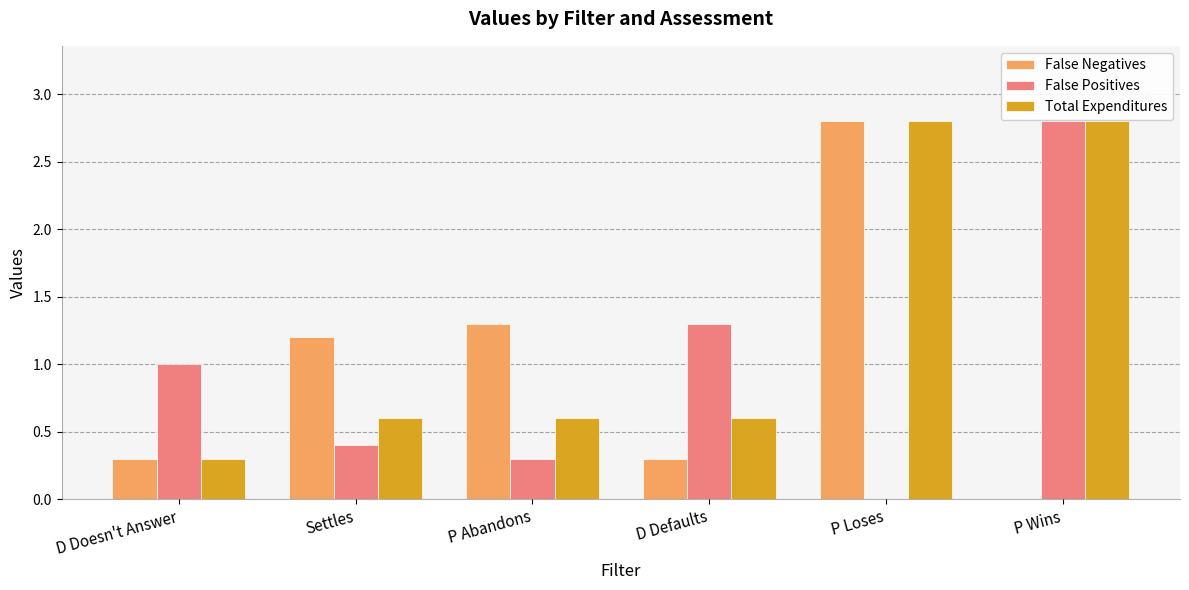

What is the approximate value of False Positives at D Defaults?

1.3